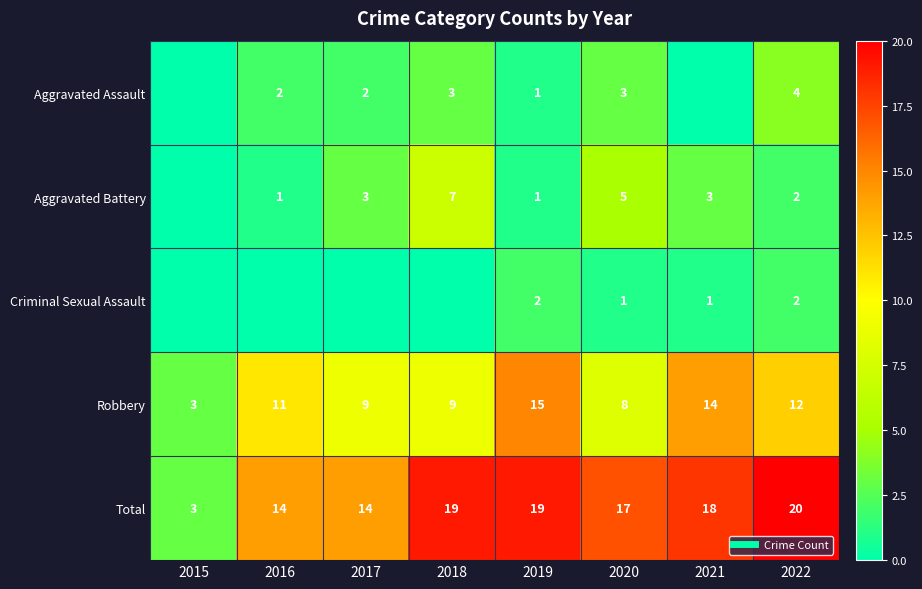

Which series has the largest total across all categories?

Total